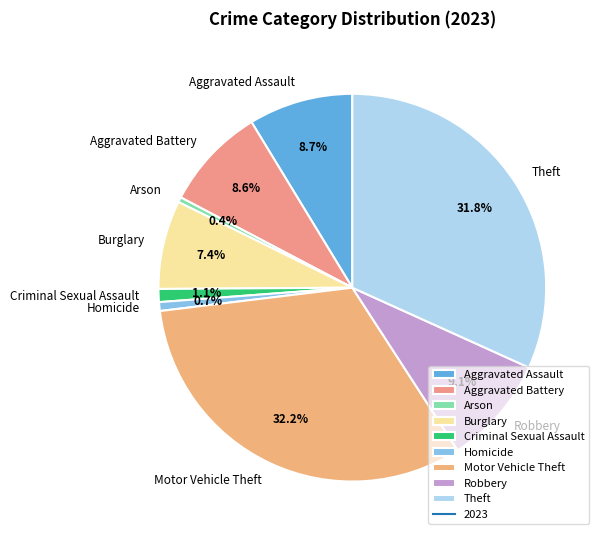

Which has a higher value, Aggravated Battery or Burglary?

Aggravated Battery